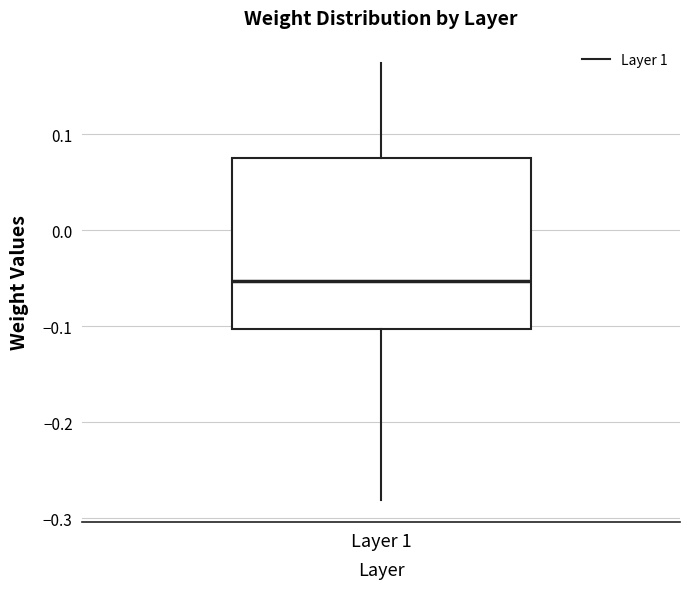

Where is the lower edge of the box for Layer 1 on the y-axis? The values are not printed on the chart, so give them approximately, as read against the axis.

-0.10